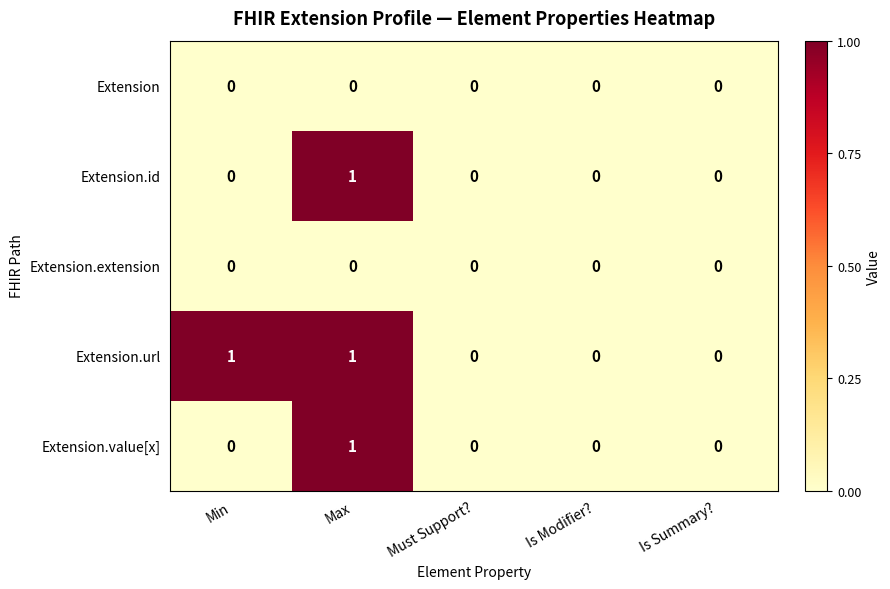

Which series has the largest total across all categories?

Extension.url